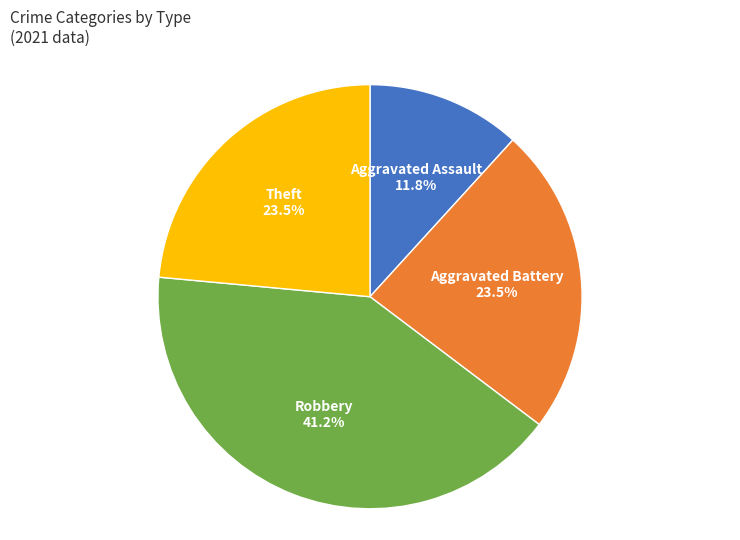

Is there any slice that represents more than half of the pie?

No